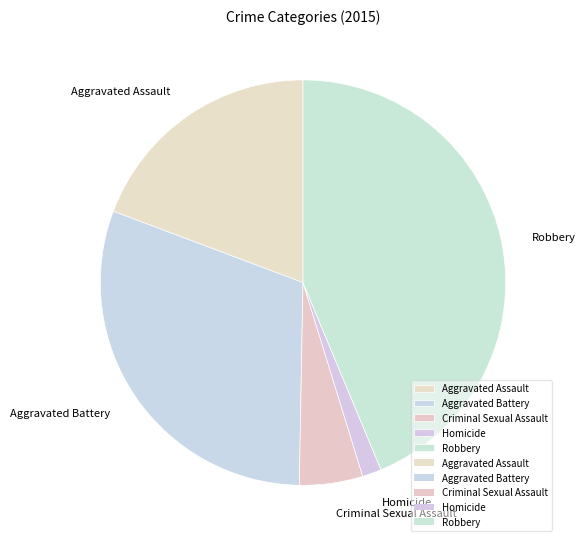

The Criminal Sexual Assault slice represents 1% of the pie. True or false?

False